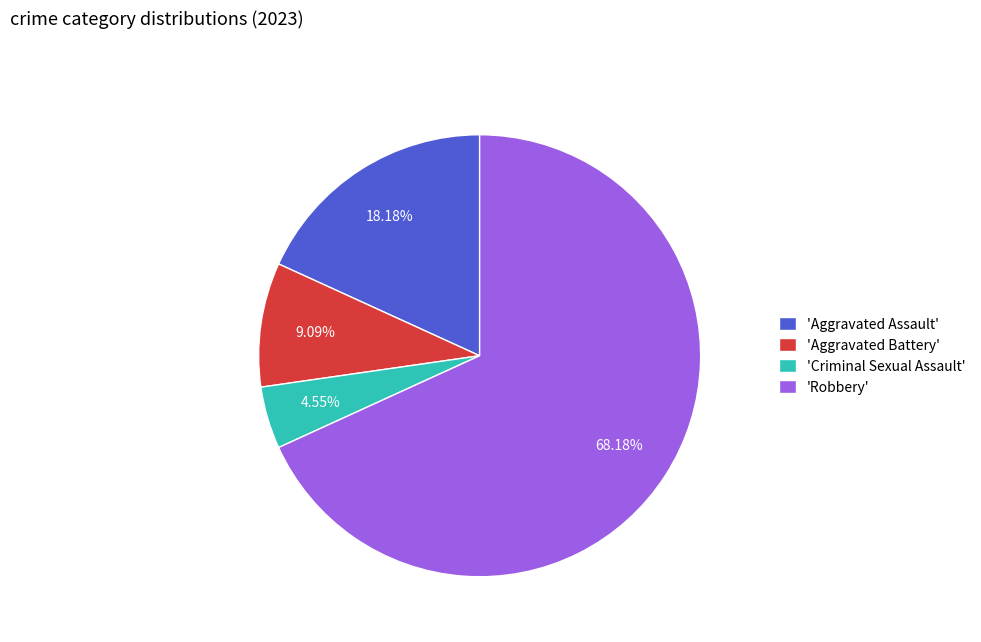

Do 'Aggravated Assault' and 'Criminal Sexual Assault' together represent more than half of the pie?

No